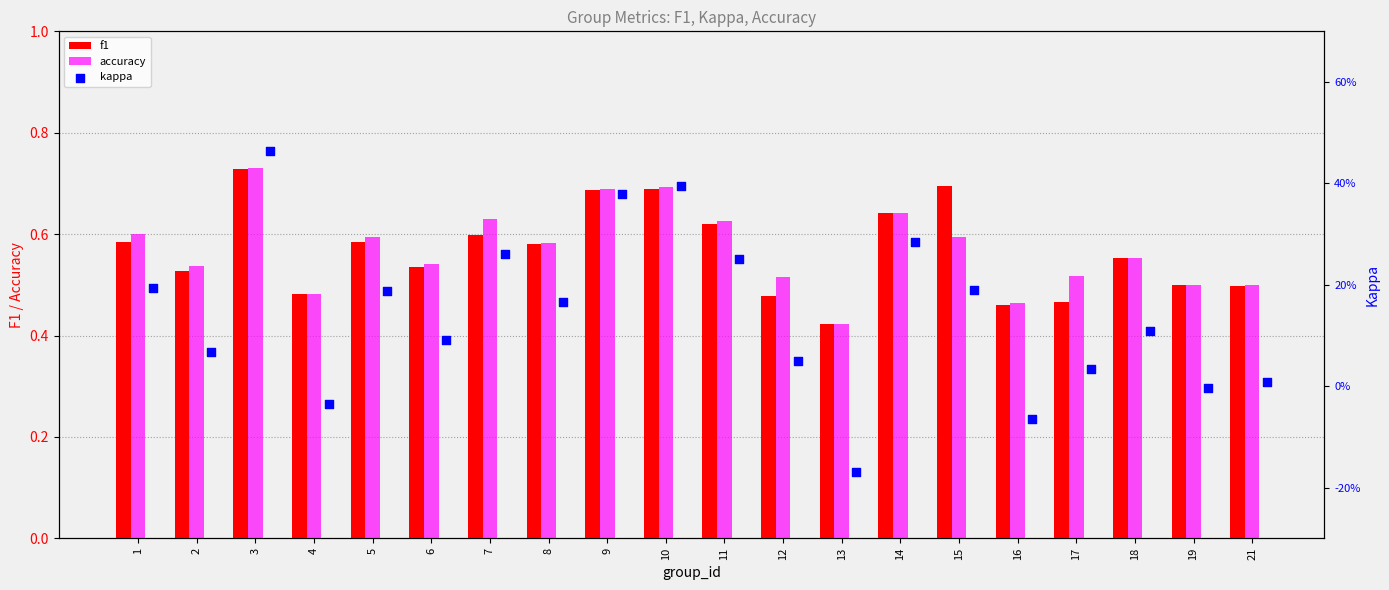

Which series contains the highest Y value?

accuracy